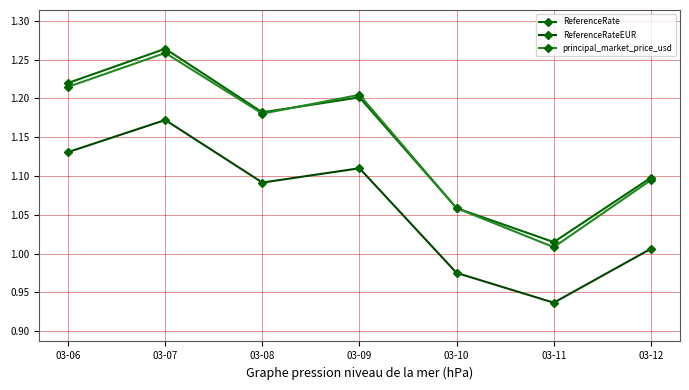

Count the number of categories in the chart.

7